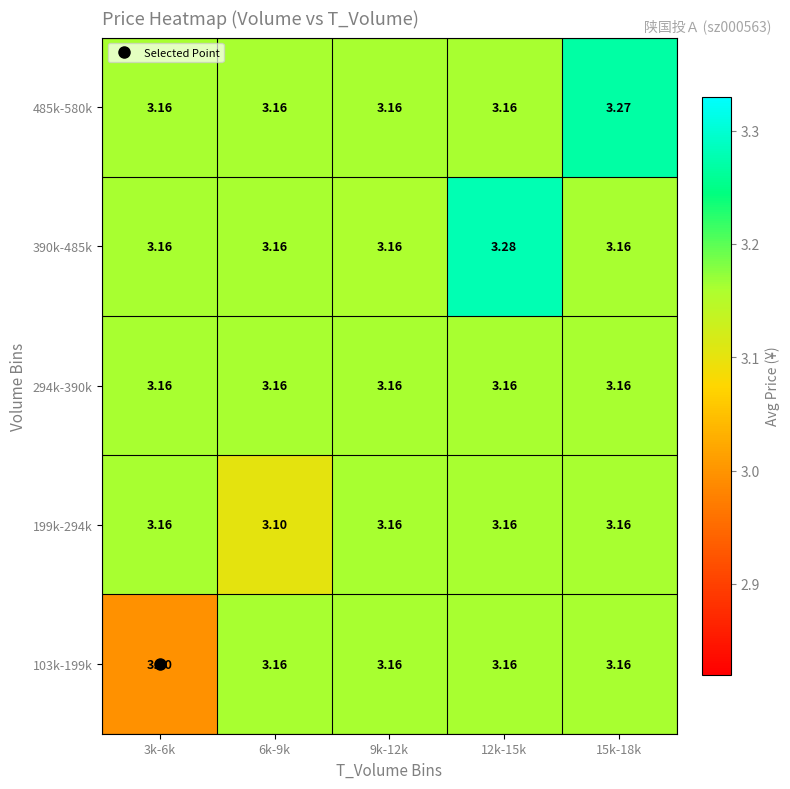

Is the value of 199k-294k at 6k-9k greater than the value of 103k-199k at 6k-9k?

No